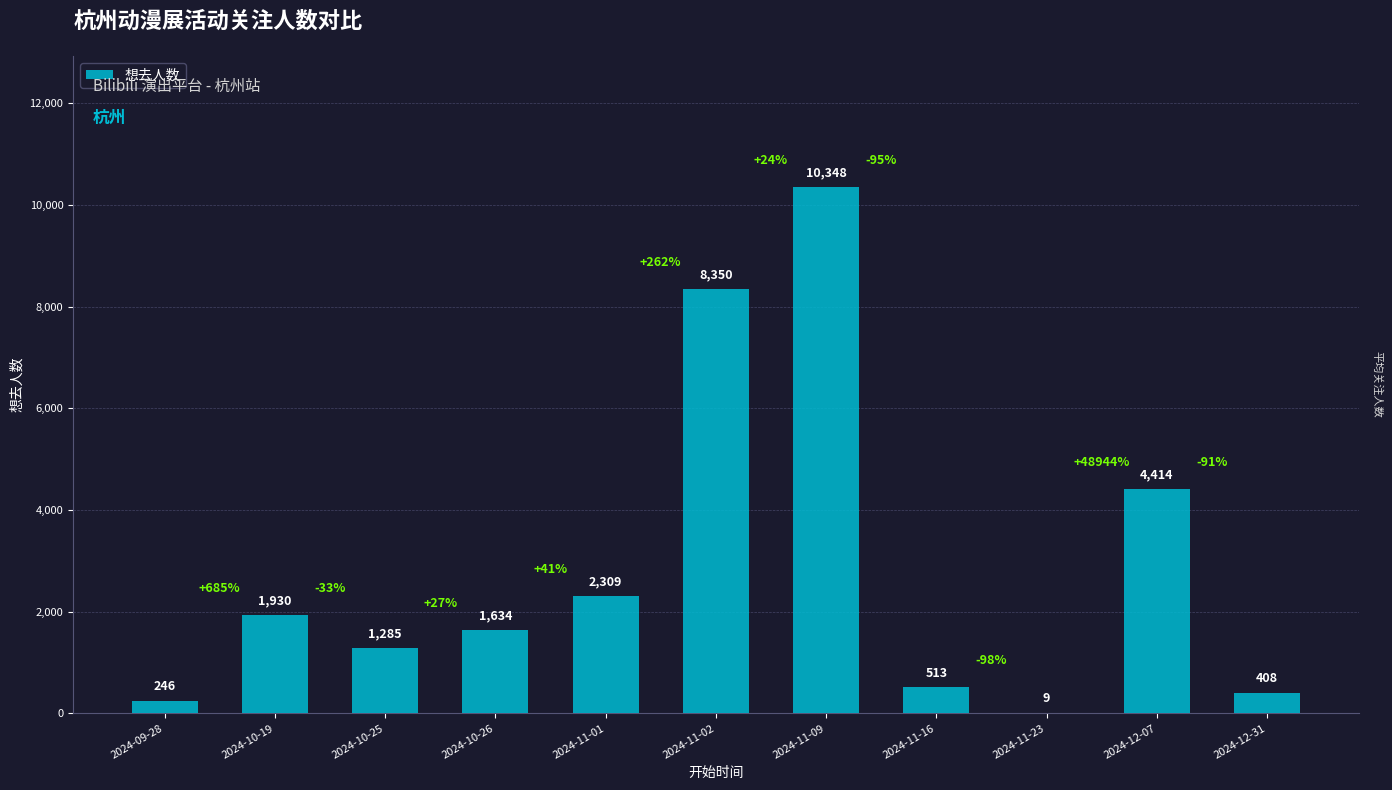

Count the number of categories in the chart.

11